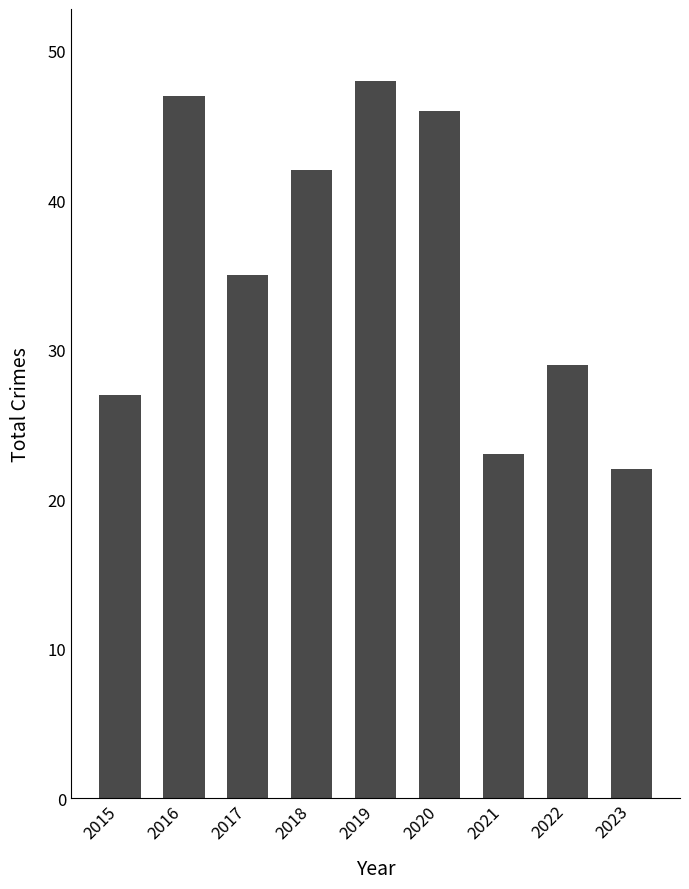

Rank the categories by value from lowest to highest.

2023, 2021, 2015, 2022, 2017, 2018, 2020, 2016, 2019